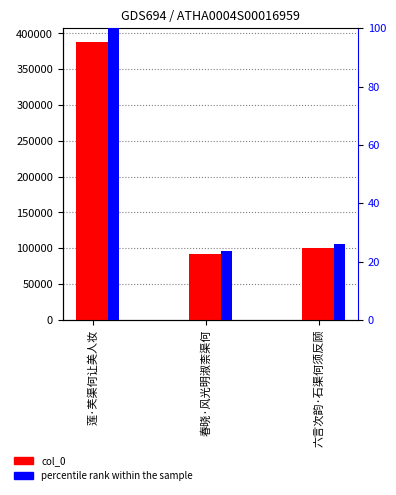

What is the difference between the maximum and minimum values in the col_0 series?

296148.0